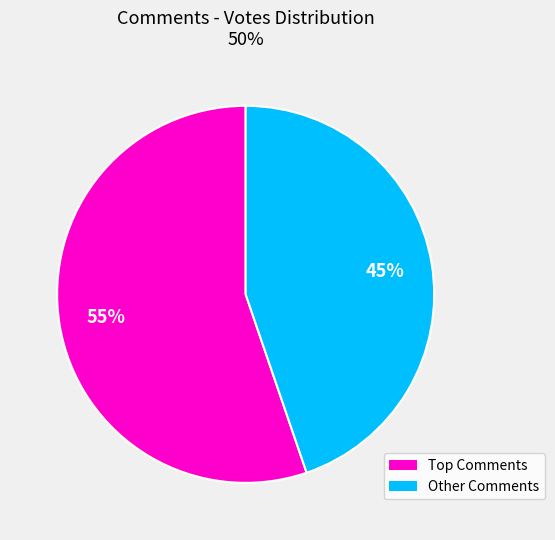

To the nearest percent, what percentage of the pie is Other Comments?

45%